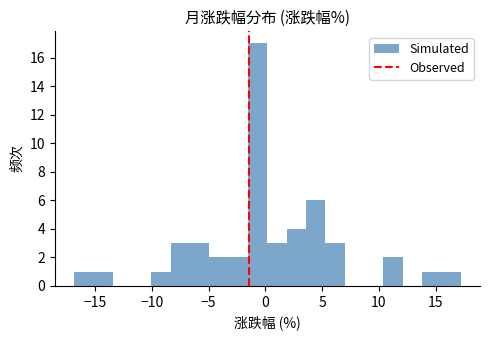

Read against the x-axis, roughly where is the centre of the tallest bar?

-0.5